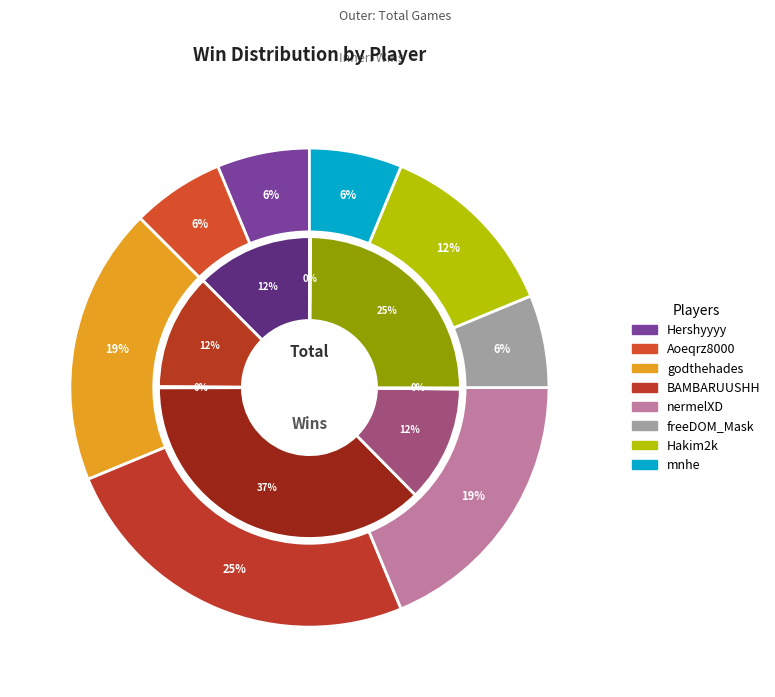

Is it true that godthehades is 19% of the pie?

True